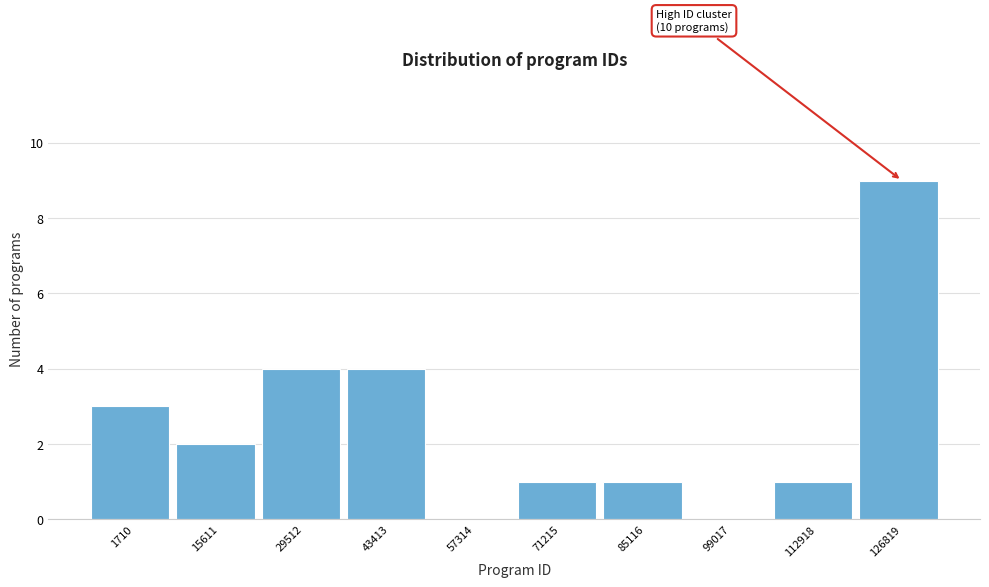

Reading right to left, what are all the values shown in this chart?

126819=9	112918=1	99017=0	85116=1	71215=1	57314=0	43413=4	29512=4	15611=2	1710=3